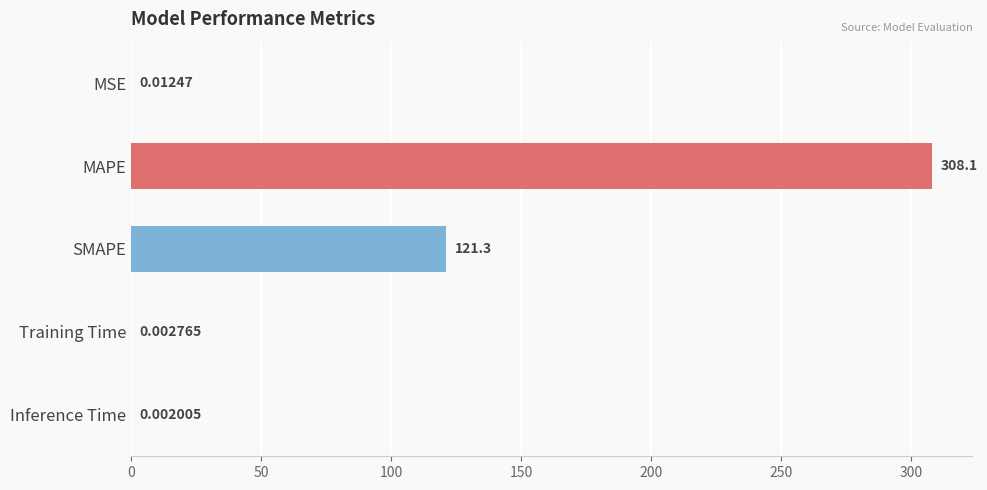

What is the change in value from MSE to SMAPE?

+121.3